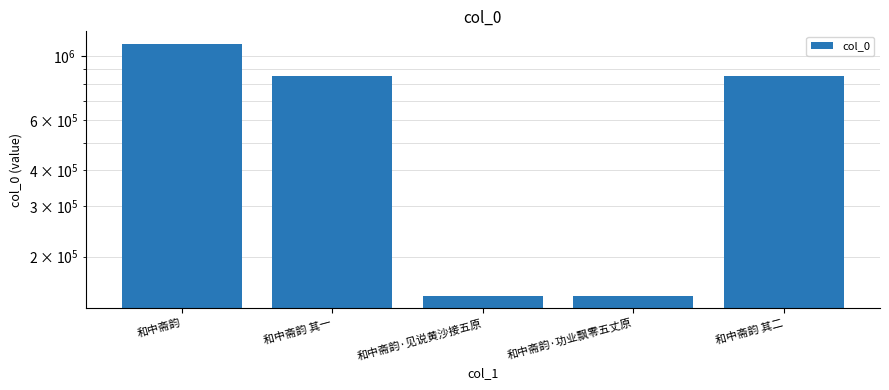

What is the sum of all values?

3100237